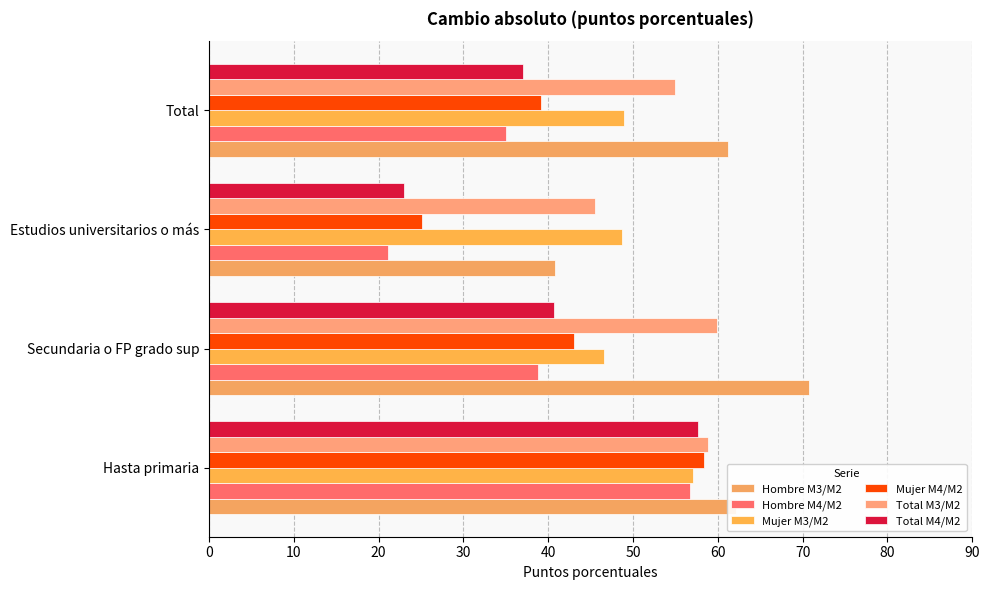

What is the sum of all Total M4/M2 values?

158.4